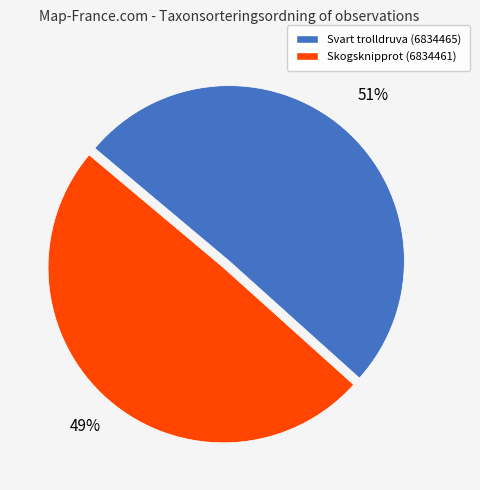

Between Skogsknipprot (6834461) and Svart trolldruva (6834465), which is larger?

Svart trolldruva (6834465)